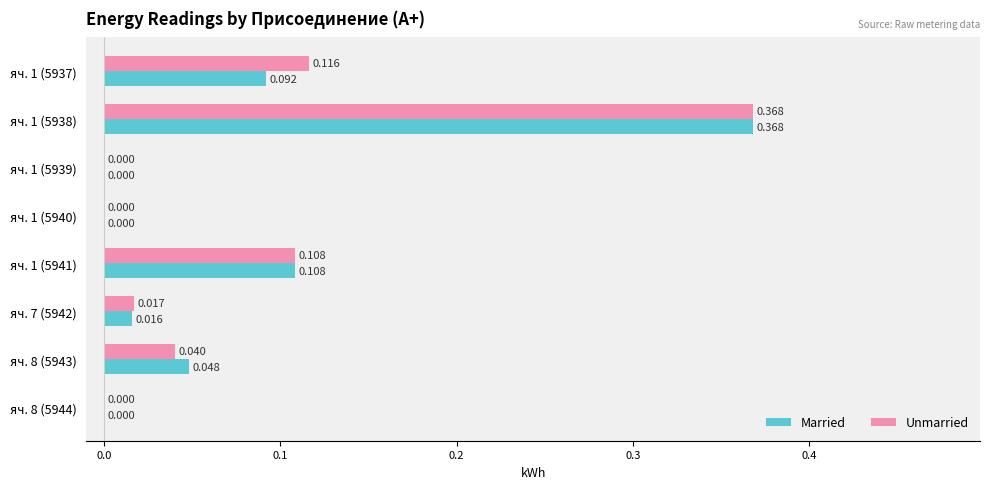

Is the value of Married at яч. 7 (5942) greater than the value of Unmarried at яч. 7 (5942)?

No